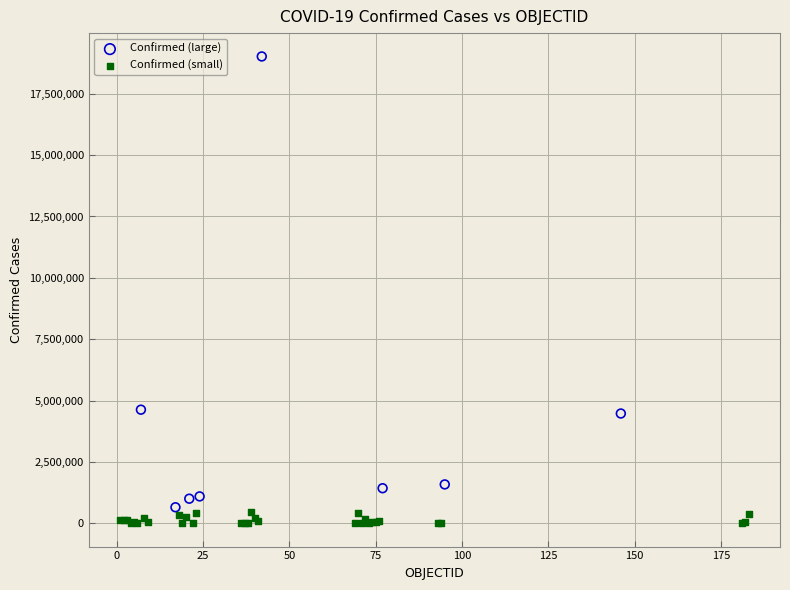

Which series contains the highest Y value?

Confirmed (large)